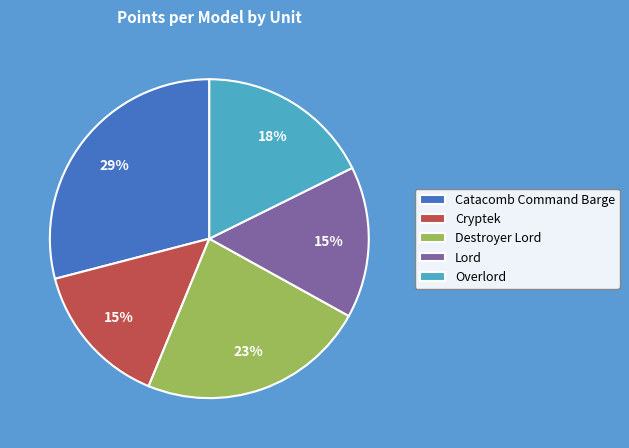

Which slice is the largest?

Catacomb Command Barge